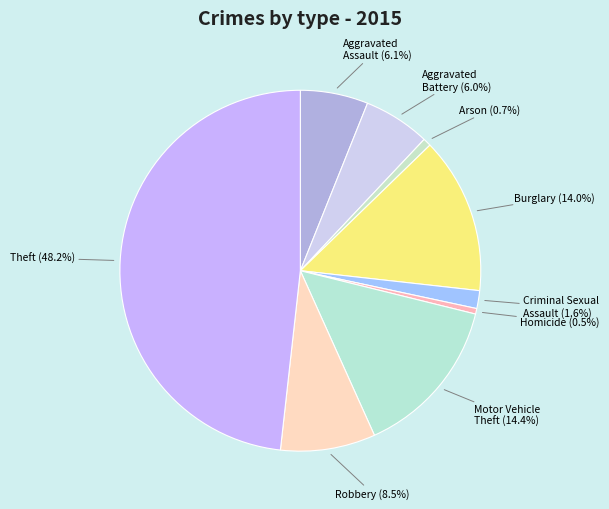

To the nearest percent, what percentage of the pie is Arson?

1%